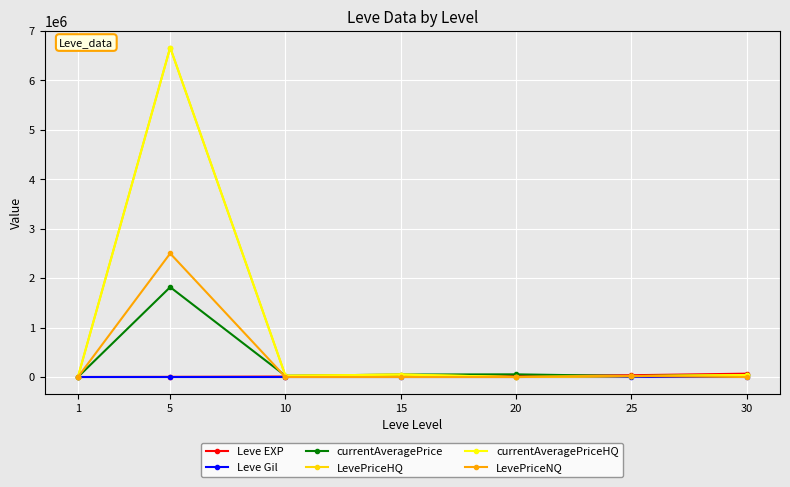

At which label does currentAveragePriceHQ reach its peak?

5